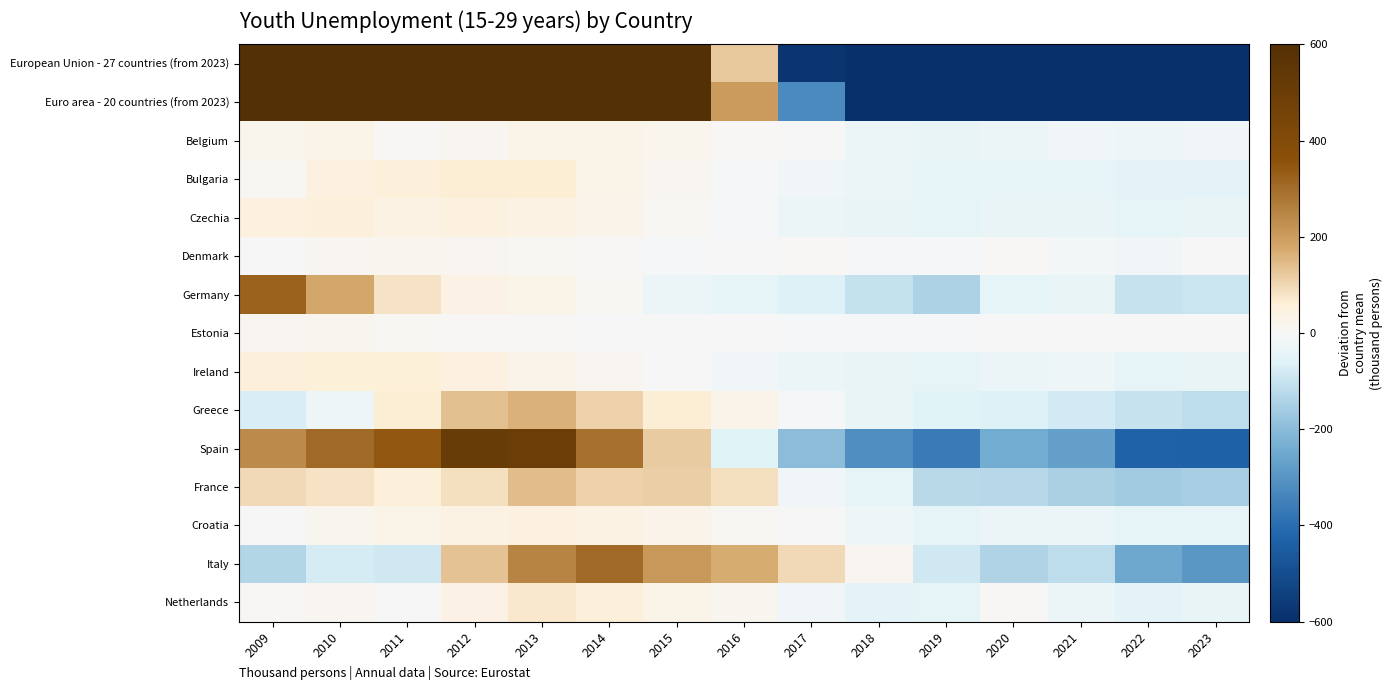

Which series changed the most between 2009 and 2018?

European Union - 27 countries (from 2023)